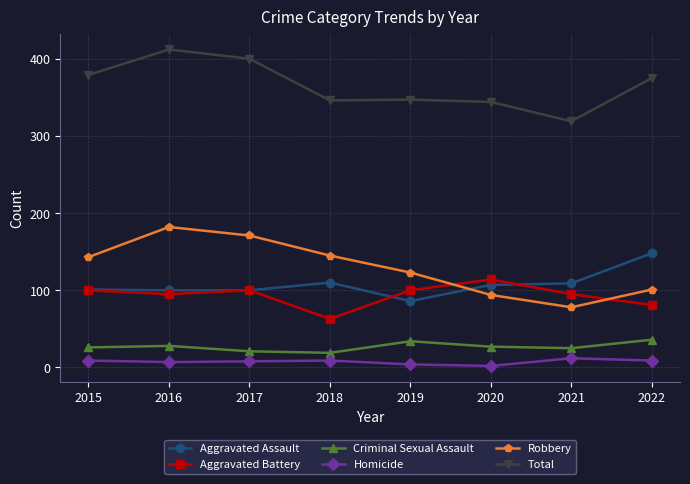

How many lines are shown in the chart?

6